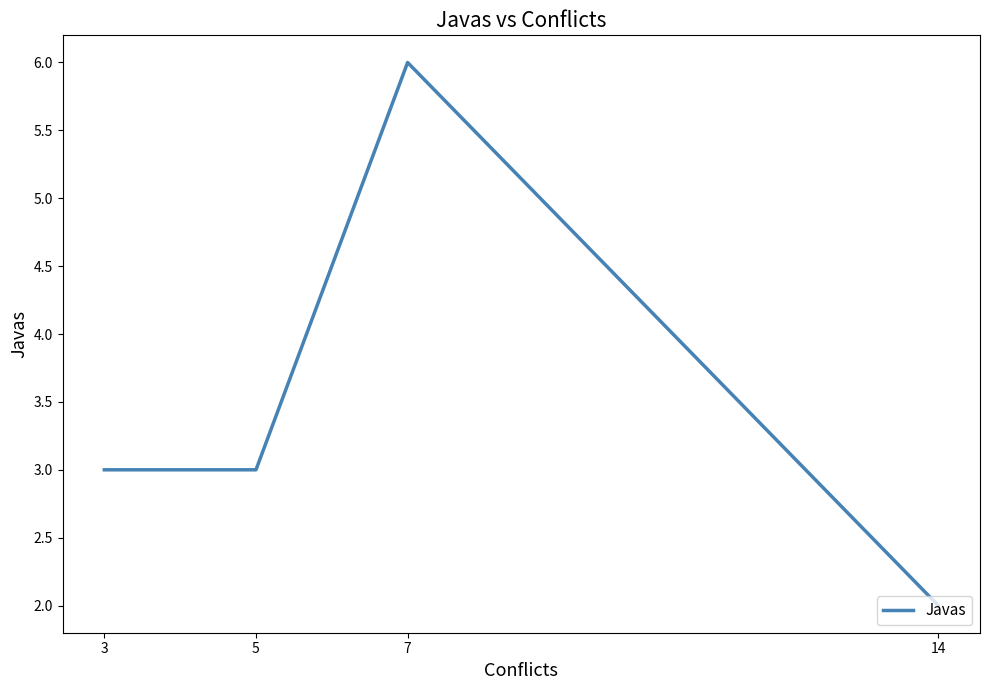

What is the difference between the maximum and minimum values?

4